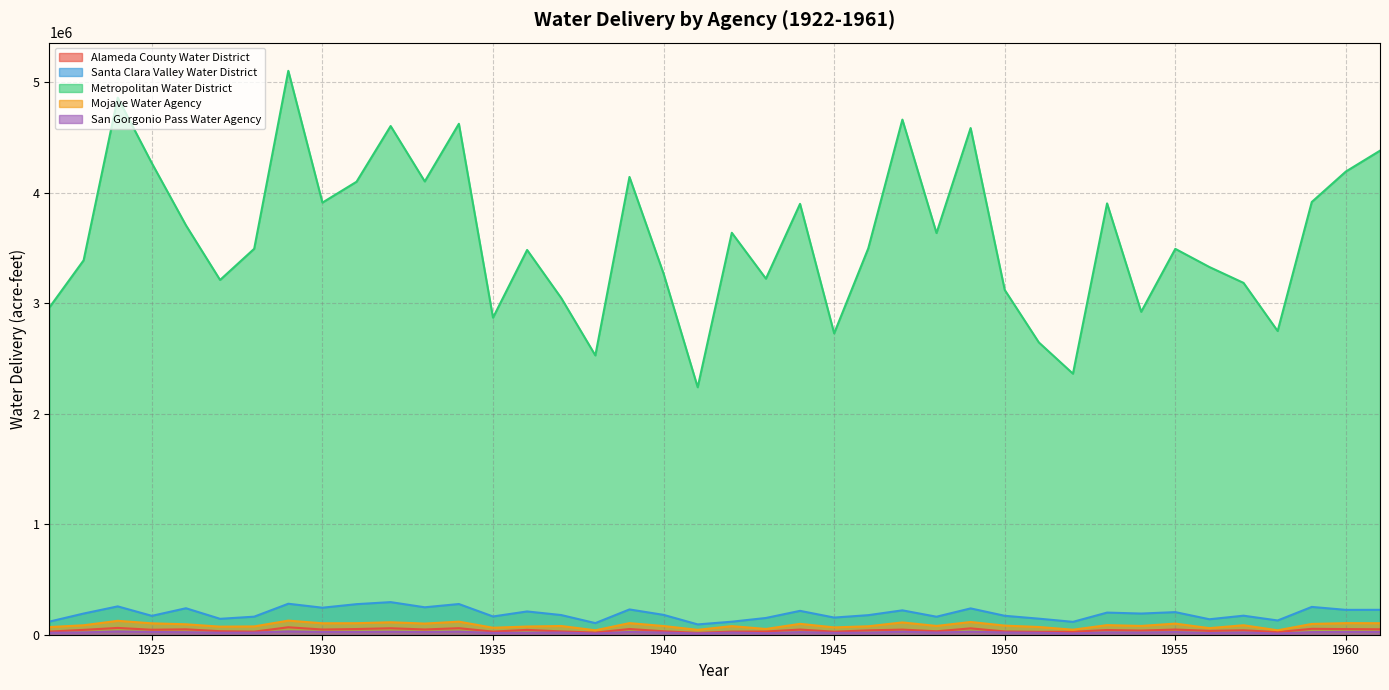

Reading left to right, transcribe all the data shown in this chart.

Alameda County Water District: 1922=28463.4	1923=44042.5	1924=61531.2	1925=45174.0	1926=48817.6	1927=31840.7	1928=27903.1	1929=67402.2	1930=47259.8	1931=51410.7	1932=58483.0	1933=47645.4	1934=59049.5	1935=28141.1	1936=43713.1	1937=29895.1	1938=19505.6	1939=51657.4	1940=31225.4	1941=16643.3	1942=28269.5	1943=29009.3	1944=46693.1	1945=27334.7	1946=39370.1	1947=46481.2	1948=31160.6	1949=57596.1	1950=29569.8	1951=25711.0	1952=26642.9	1953=42504.1	1954=37658.6	1955=46854.7	1956=34891.9	1957=39999.0	1958=23811.1	1959=53499.2	1960=51053.7	1961=49413.3
Santa Clara Valley Water District: 1922=118942.0	1923=191771.0	1924=256609.0	1925=170838.0	1926=239669.0	1927=143988.0	1928=163457.0	1929=280459.0	1930=244646.0	1931=276703.0	1932=295184.0	1933=248406.0	1934=277895.0	1935=165257.0	1936=210701.0	1937=178054.0	1938=105199.0	1939=228854.0	1940=179731.0	1941=93379.0	1942=117920.0	1943=151691.0	1944=216122.0	1945=155364.0	1946=177104.0	1947=220723.0	1948=162998.0	1949=238271.0	1950=171347.0	1951=145347.0	1952=116482.0	1953=200353.0	1954=191667.0	1955=204574.0	1956=139989.0	1957=172308.0	1958=129021.0	1959=251734.0	1960=225059.0	1961=225435.0
Metropolitan Water District: 1922=2963963.0	1923=3389393.0	1924=4861977.0	1925=4268888.0	1926=3706323.0	1927=3211709.0	1928=3494002.0	1929=5104913.0	1930=3911942.0	1931=4100749.0	1932=4605173.0	1933=4103540.0	1934=4625441.0	1935=2870219.0	1936=3483269.0	1937=3048219.0	1938=2528528.0	1939=4144200.0	1940=3269009.0	1941=2240259.0	1942=3638823.0	1943=3223329.0	1944=3900623.0	1945=2728287.0	1946=3497663.0	1947=4663229.0	1948=3636139.0	1949=4586957.0	1950=3121222.0	1951=2646134.0	1952=2362940.0	1953=3904726.0	1954=2923317.0	1955=3493248.0	1956=3328615.0	1957=3185119.0	1958=2749297.0	1959=3917460.0	1960=4193381.0	1961=4382017.0
Mojave Water Agency: 1922=69498.0	1923=85597.0	1924=125818.0	1925=103129.0	1926=94481.0	1927=73035.0	1928=75165.0	1929=127653.0	1930=103641.0	1931=104304.0	1932=112944.0	1933=100948.0	1934=118381.0	1935=63191.0	1936=74202.0	1937=78969.0	1938=40144.0	1939=104913.0	1940=78625.0	1941=44286.0	1942=77781.0	1943=52101.0	1944=98464.0	1945=66347.0	1946=76470.0	1947=111322.0	1948=79360.0	1949=115255.0	1950=82403.0	1951=70024.0	1952=45520.0	1953=86874.0	1954=79612.0	1955=100592.0	1956=59661.0	1957=85734.0	1958=40144.0	1959=97621.0	1960=104907.0	1961=104225.0
San Gorgonio Pass Water Agency: 1922=17616.0	1923=21072.0	1924=29562.0	1925=24632.0	1926=22979.0	1927=18324.0	1928=18979.0	1929=30032.0	1930=24800.0	1931=24908.0	1932=26816.0	1933=24274.0	1934=27972.0	1935=16237.0	1936=18630.0	1937=19626.0	1938=11268.0	1939=25102.0	1940=19554.0	1941=11949.0	1942=19500.0	1943=13828.0	1944=23571.0	1945=16866.0	1946=19103.0	1947=26656.0	1948=19727.0	1949=27196.0	1950=20486.0	1951=17818.0	1952=12453.0	1953=21333.0	1954=19718.0	1955=24102.0	1956=15591.0	1957=20788.0	1958=11268.0	1959=23702.0	1960=25065.0	1961=24953.0